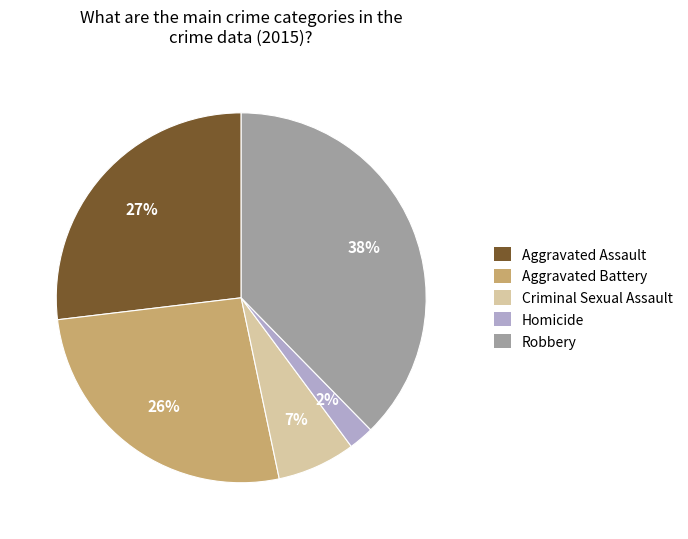

To the nearest percent, what is the difference between the Criminal Sexual Assault and Homicide slice percentages?

5%